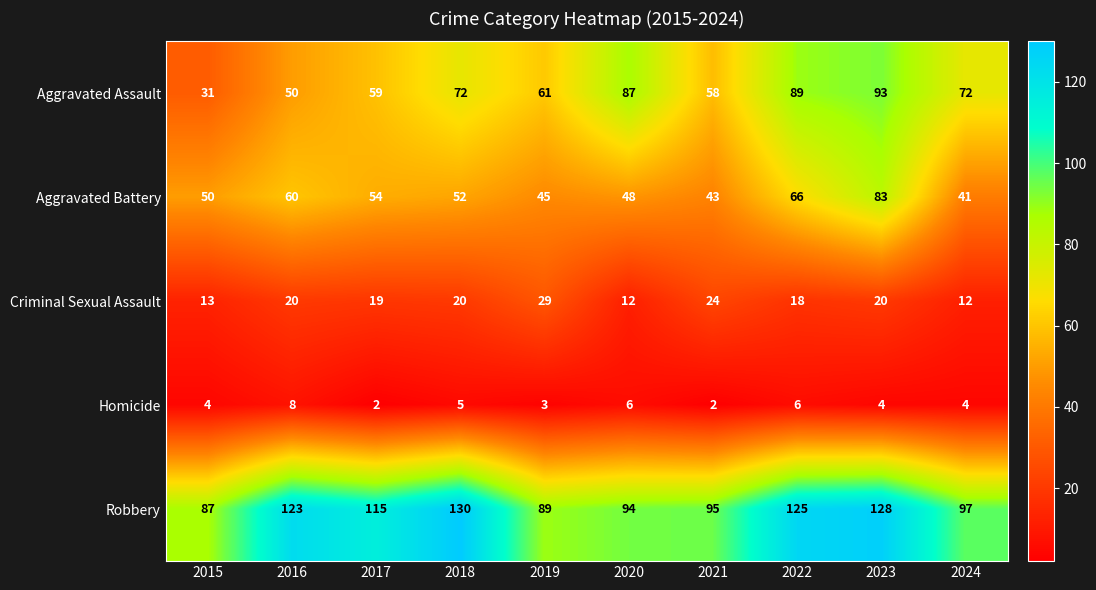

List the series in order of their peak value, highest first.

Robbery, Aggravated Assault, Aggravated Battery, Criminal Sexual Assault, Homicide